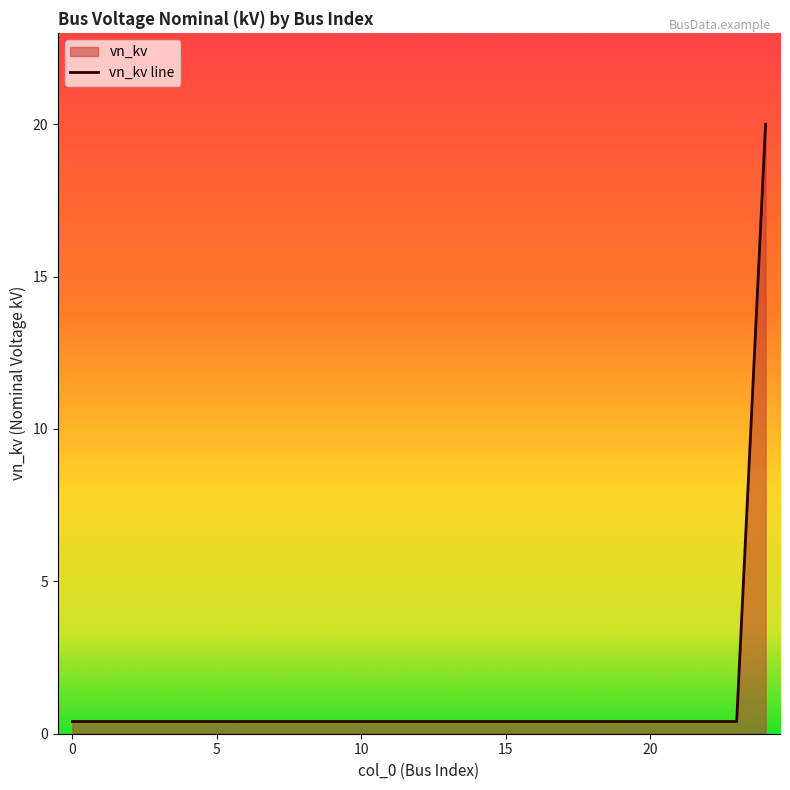

Does the chart display data point markers on the line(s)?

No